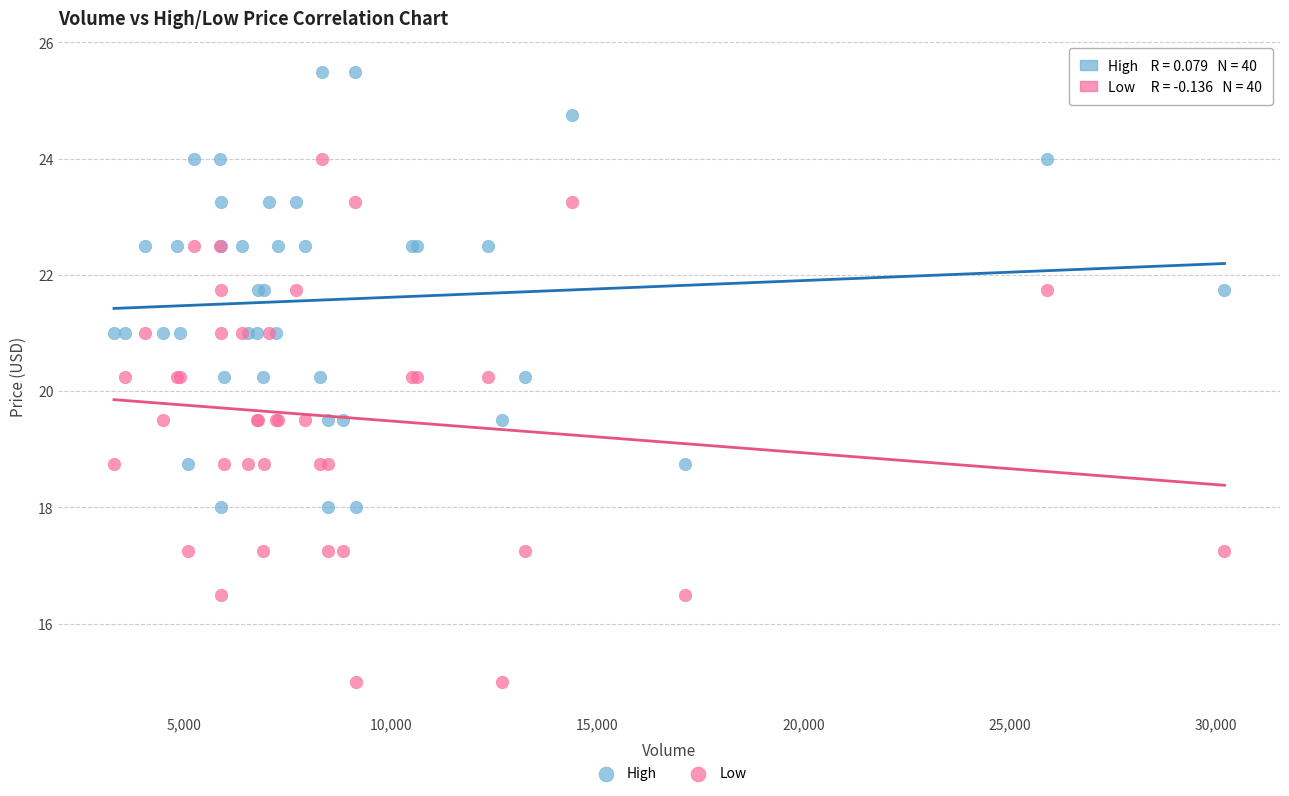

Which series reaches the maximum Y coordinate?

High